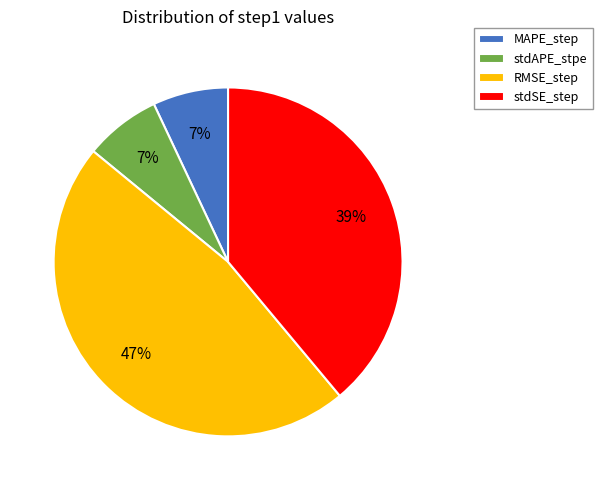

How many slices are in this pie chart?

4